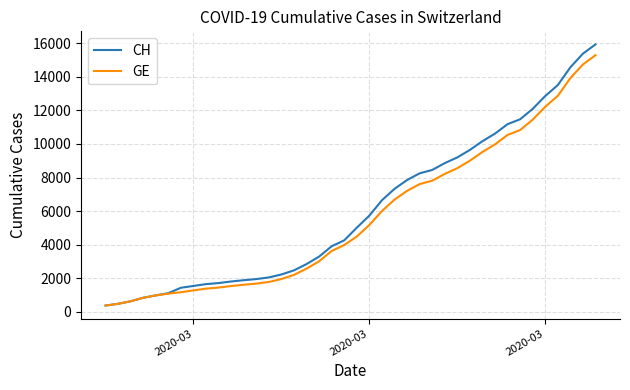

Which series has the widest spread of values?

CH